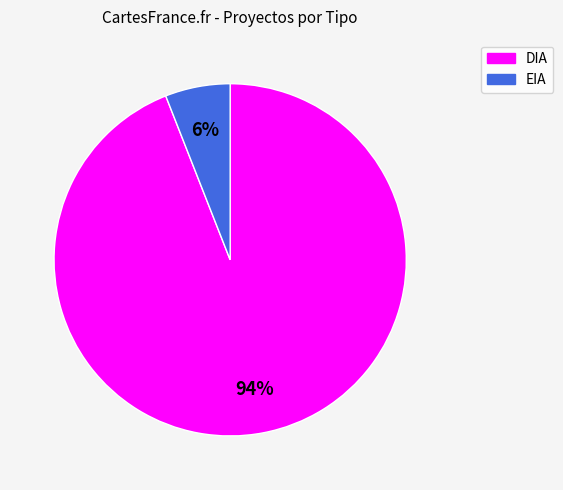

Count the number of slices in the pie.

2